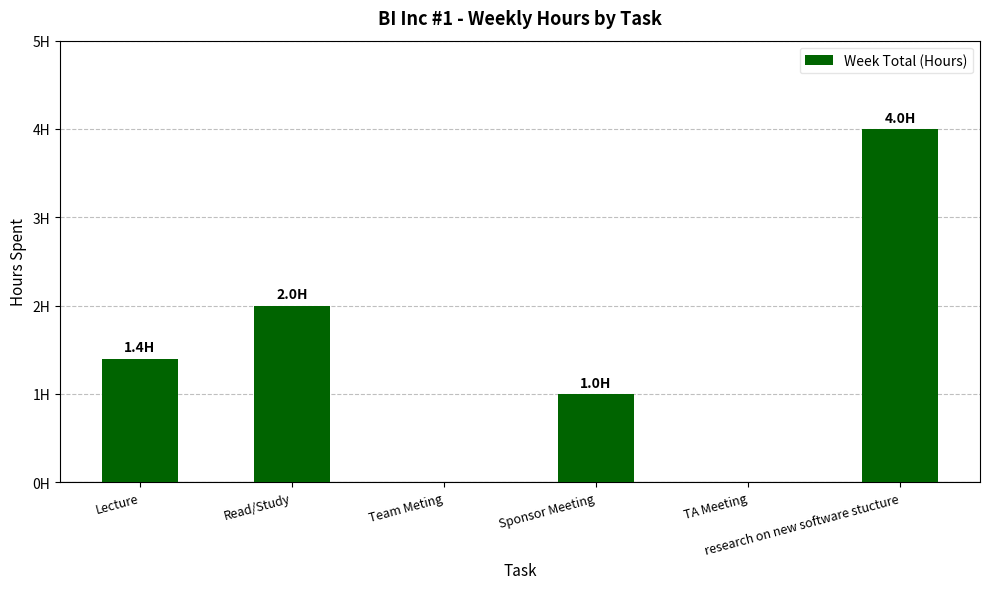

True or false: the data shows 1.7 at TA Meeting.

False